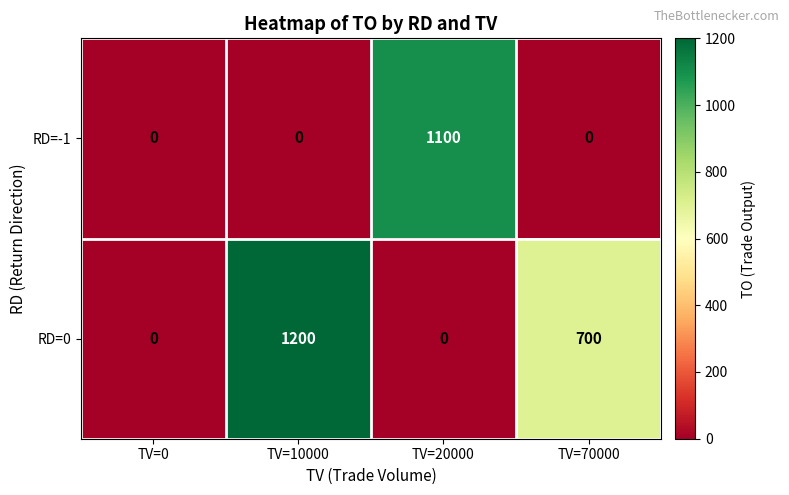

Reading left to right, transcribe all the data shown in this chart.

RD=-1: TV=0=0	TV=10000=0	TV=20000=1100	TV=70000=0
RD=0: TV=0=0	TV=10000=1200	TV=20000=0	TV=70000=700